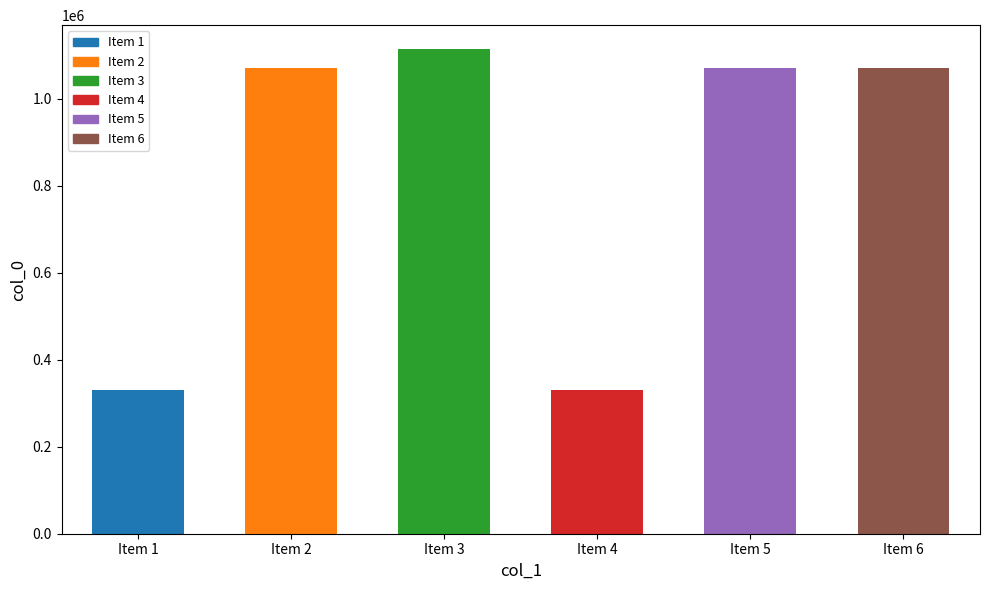

How many data points does each series have?

6